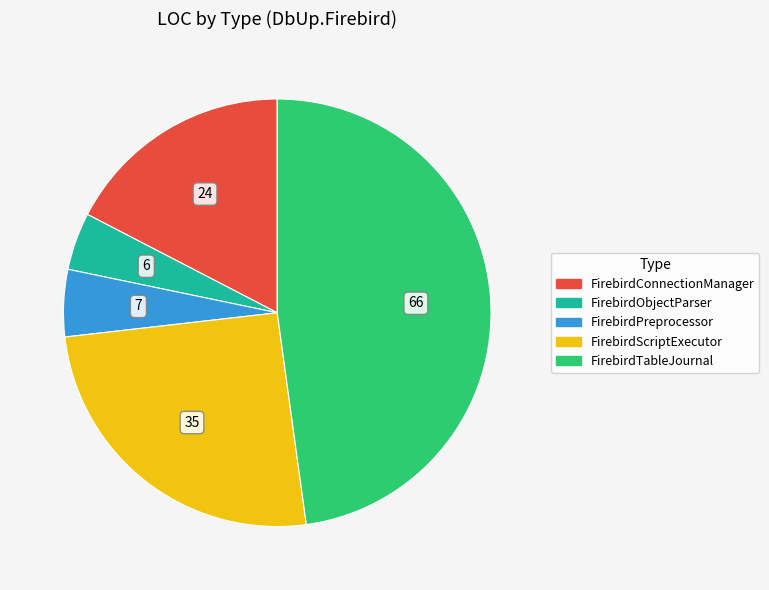

Do FirebirdPreprocessor and FirebirdTableJournal together represent more than half of the pie?

Yes